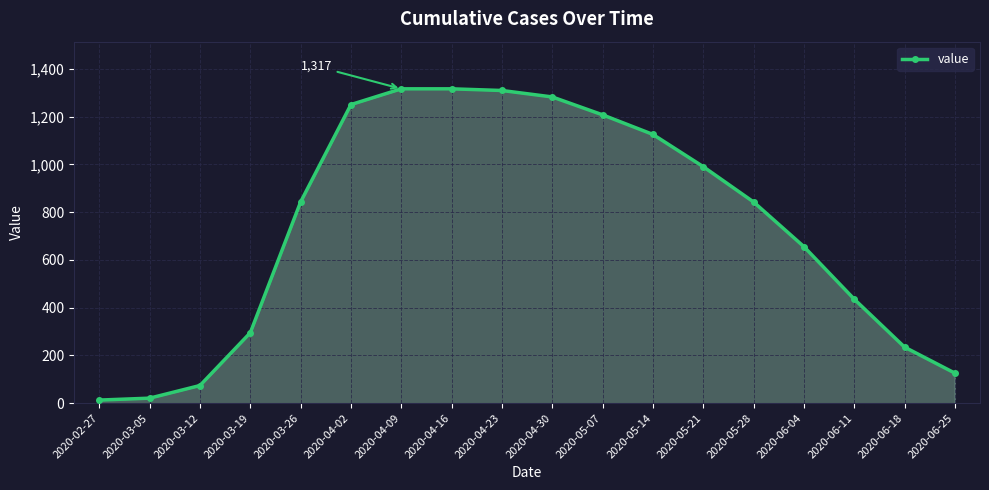

How many values are below 843?

8